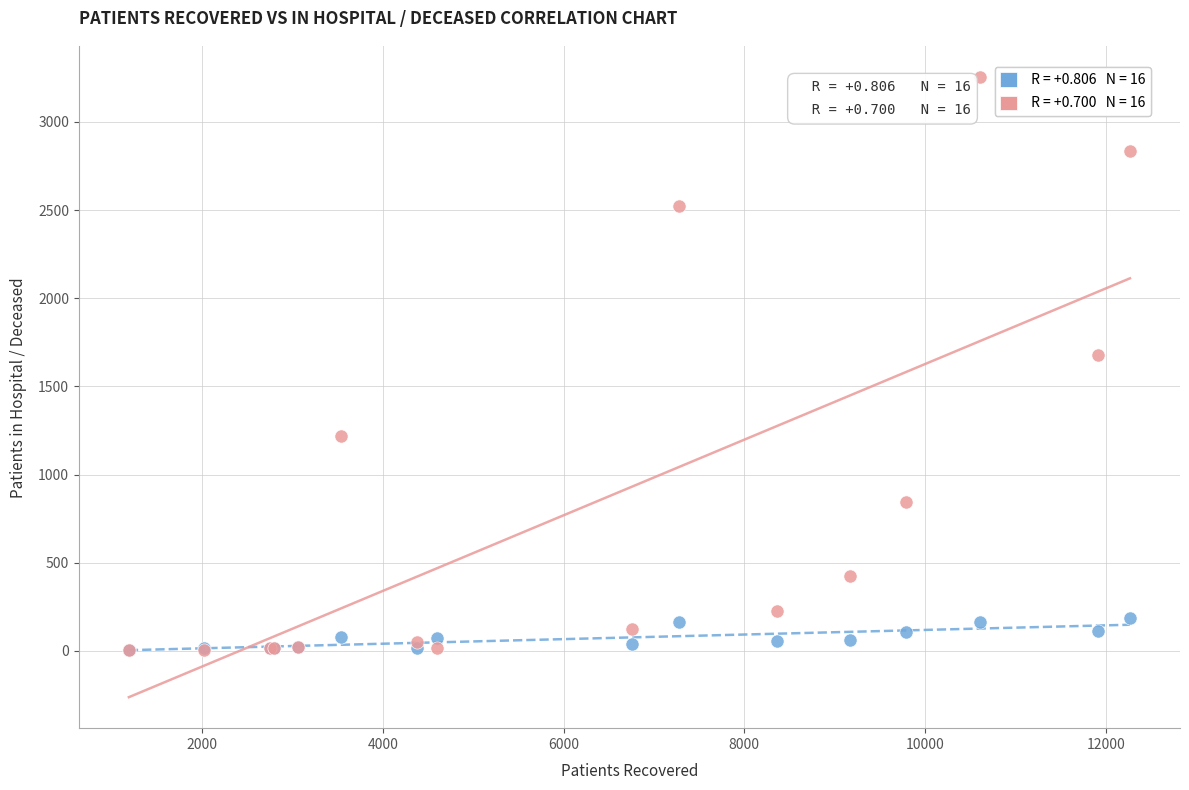

Across all series, what Y value is closest to 1628?

1680